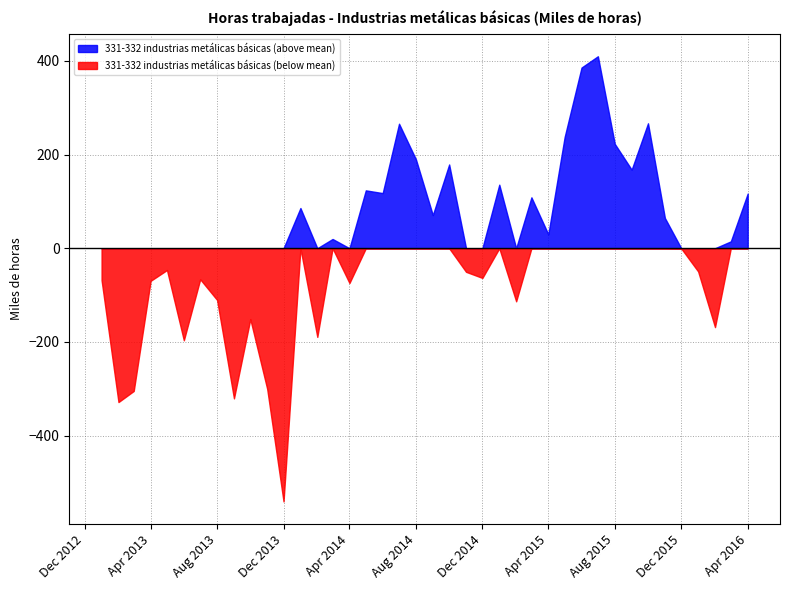

What is the sum of the values at 2013-12-01 and 2013-09-01?

5377.4